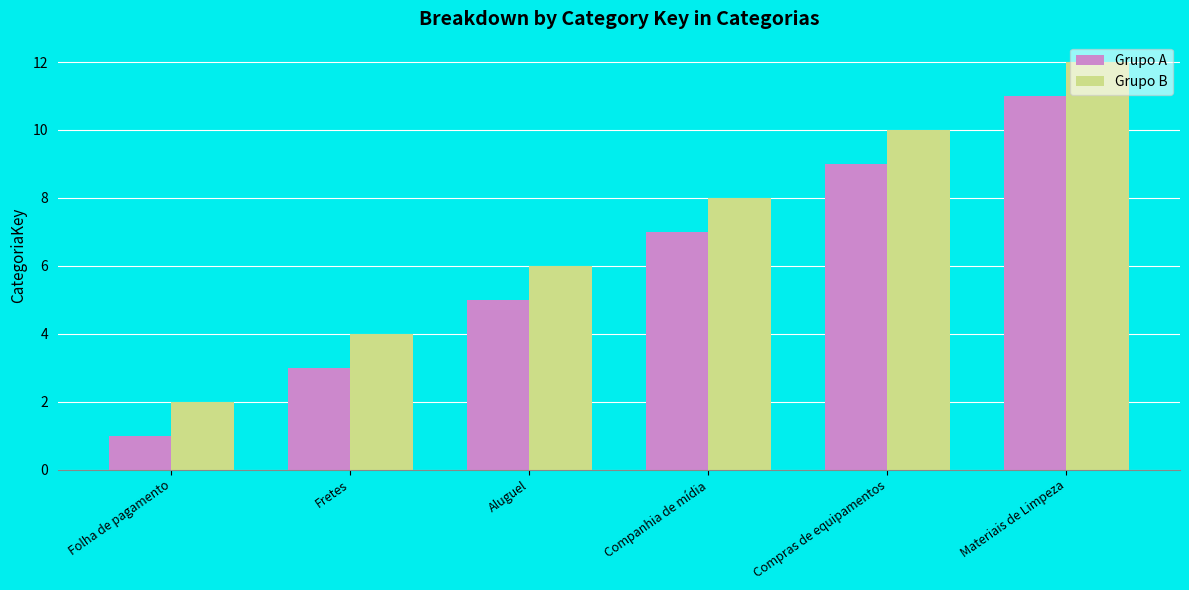

How many data points in Grupo B are less than 8?

3